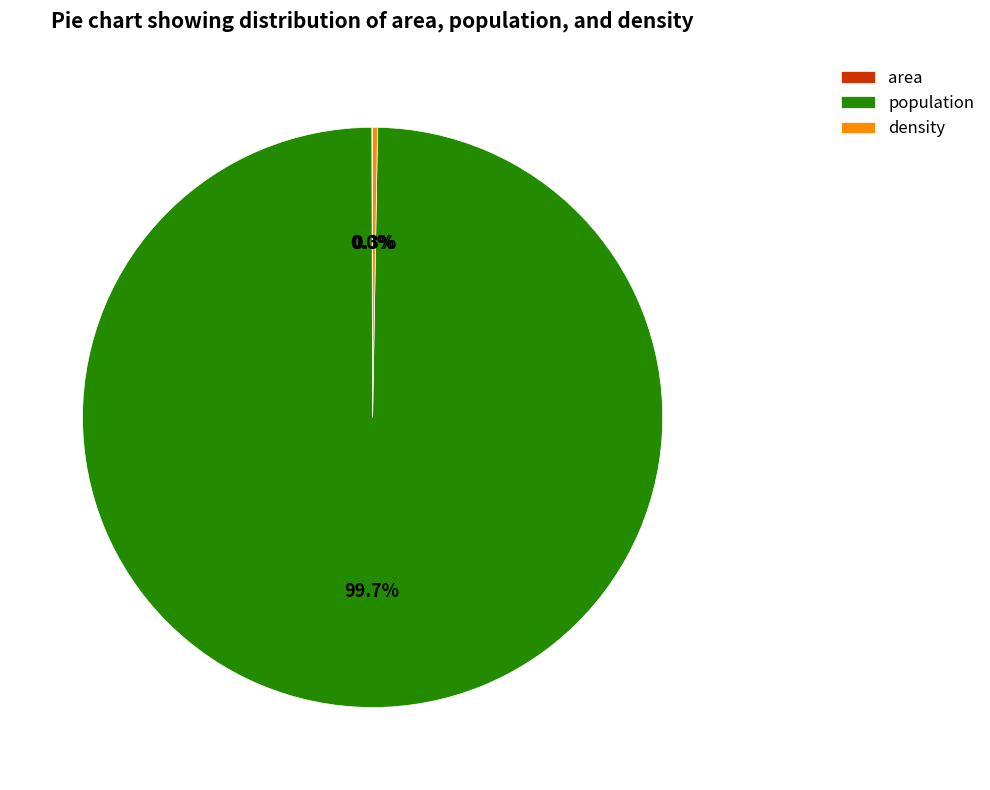

Which category has the biggest portion of the pie?

population